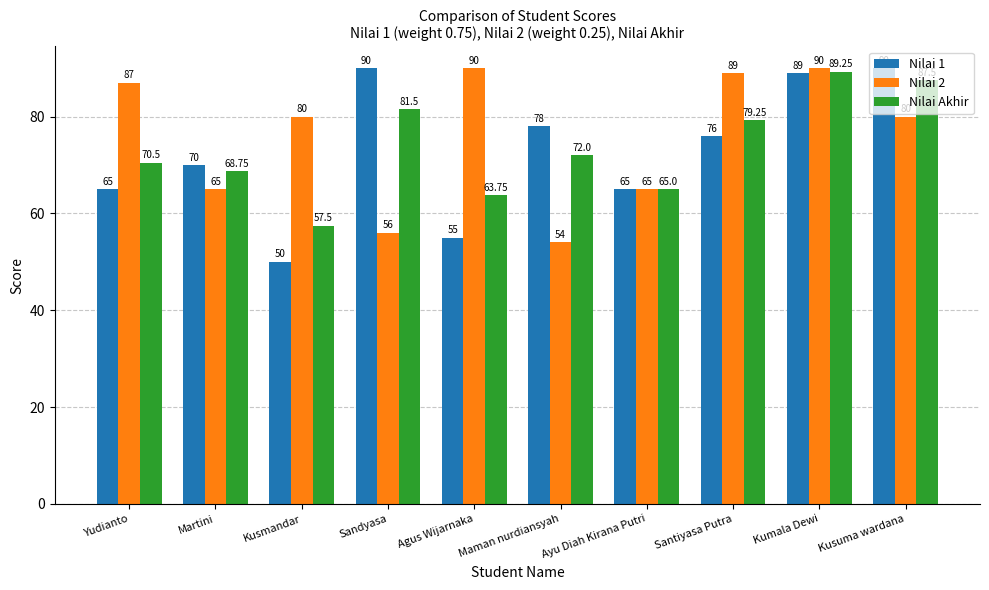

How many series are shown in this chart?

3